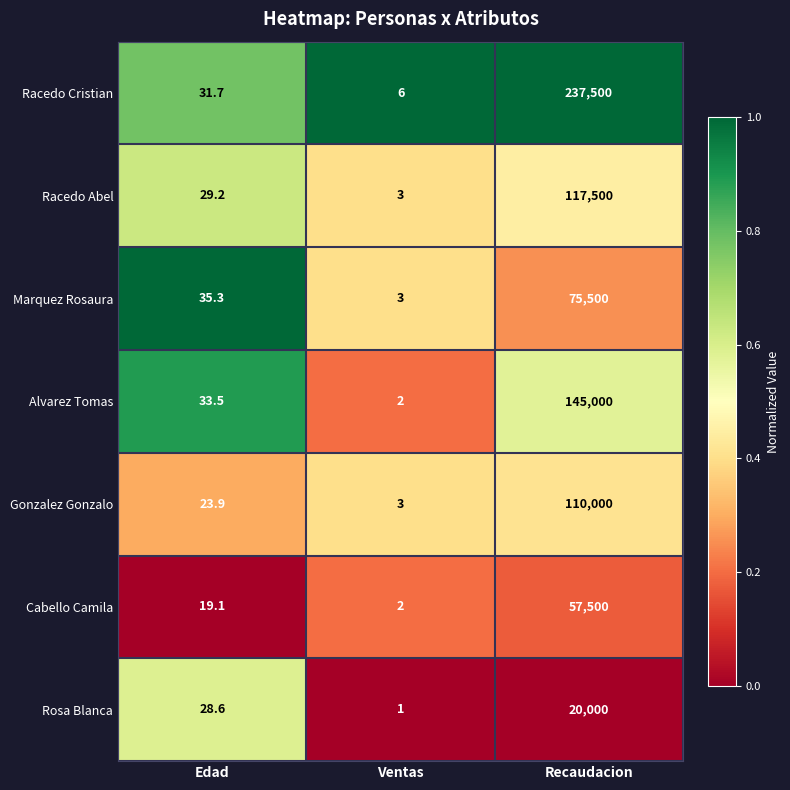

True or false: Cabello Camila has a value of 27.7 at Edad.

False